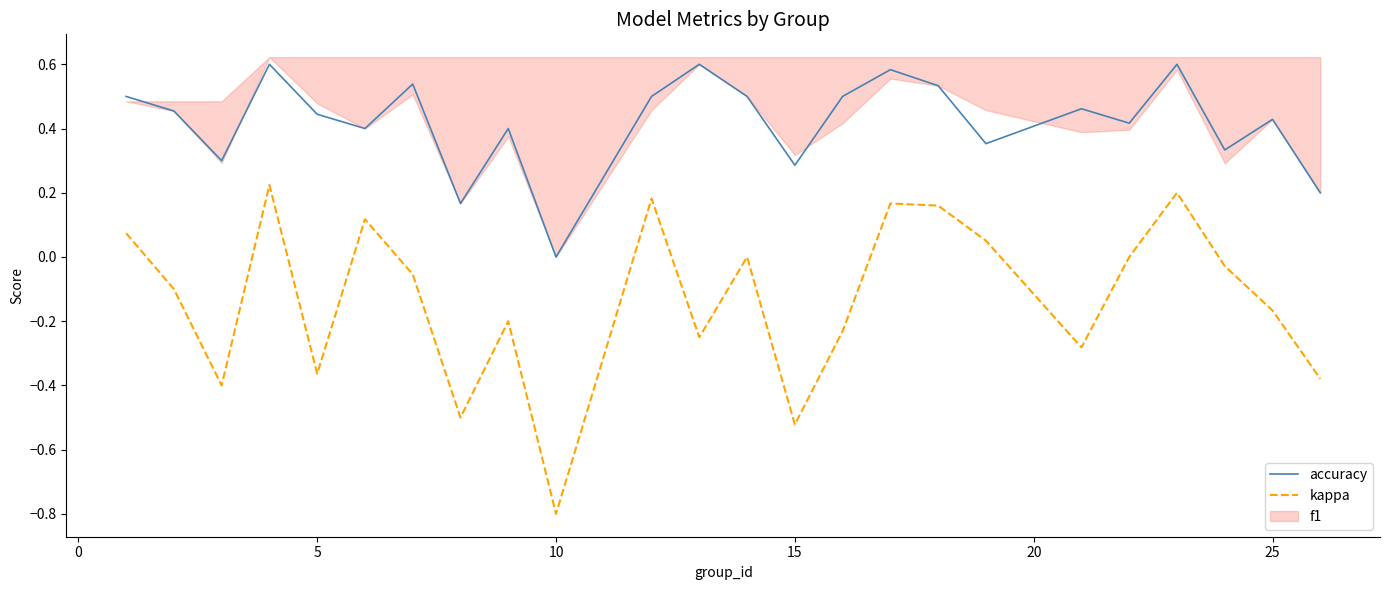

How many lines are shown in the chart?

2